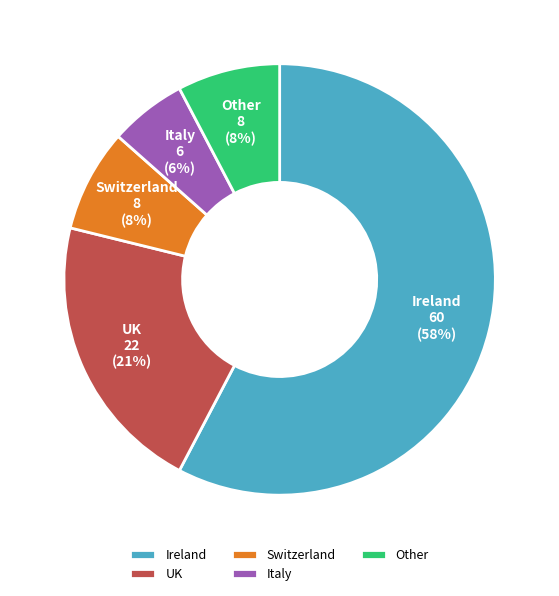

Approximately how many times larger is the value at Other compared to Italy?

1.3